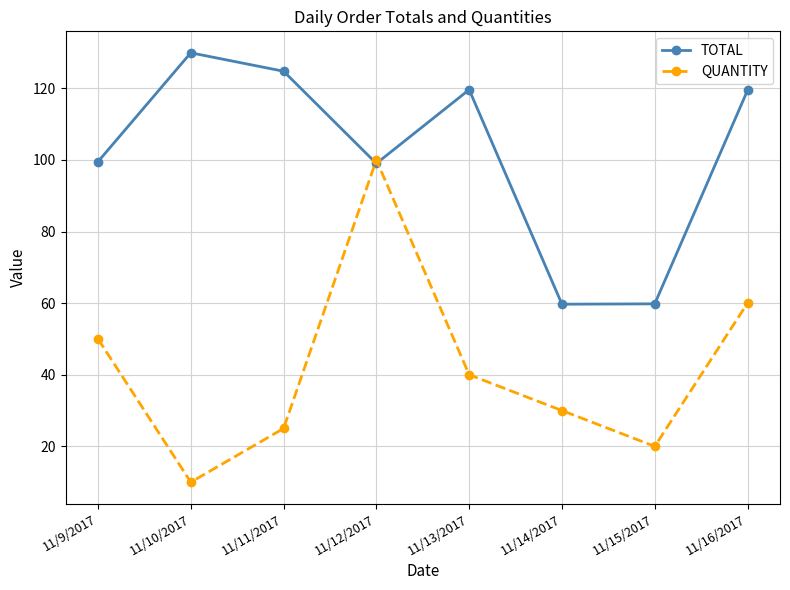

Where does the TOTAL series first go above 119?

11/10/2017